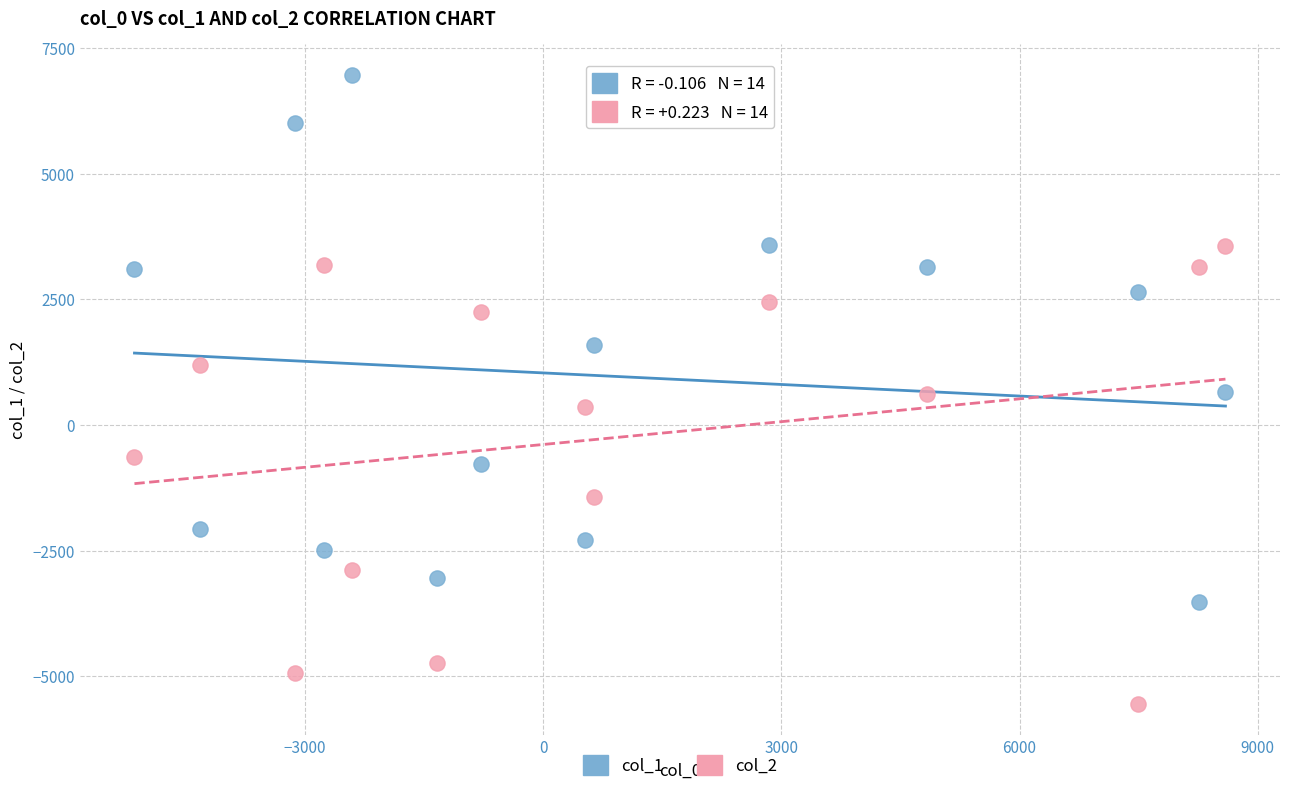

Which series contains the lowest Y value?

col_2